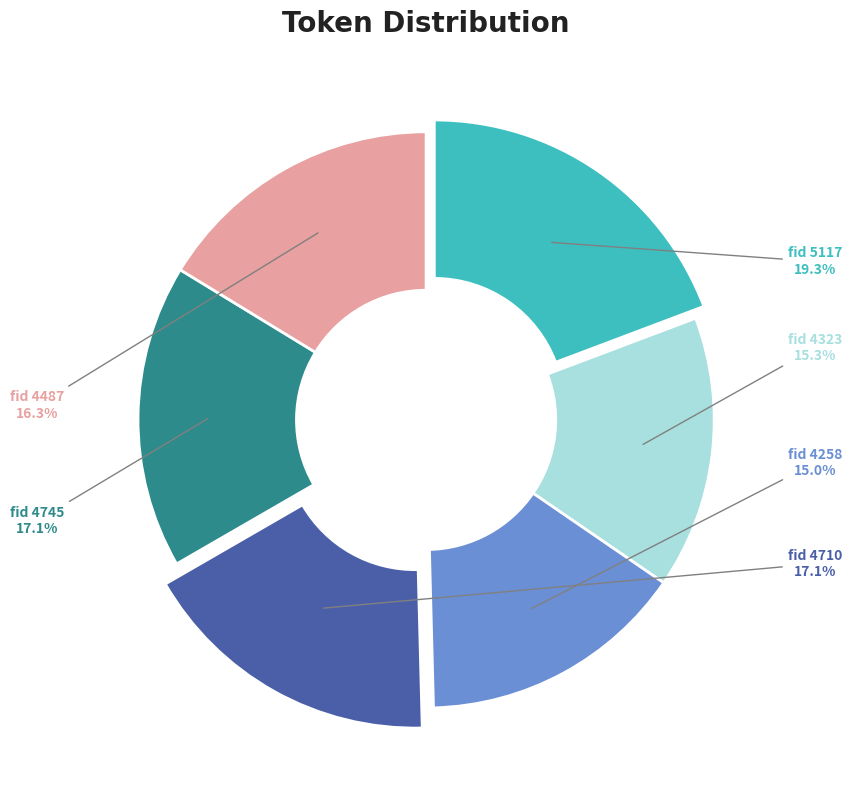

Does any single category account for the majority?

No